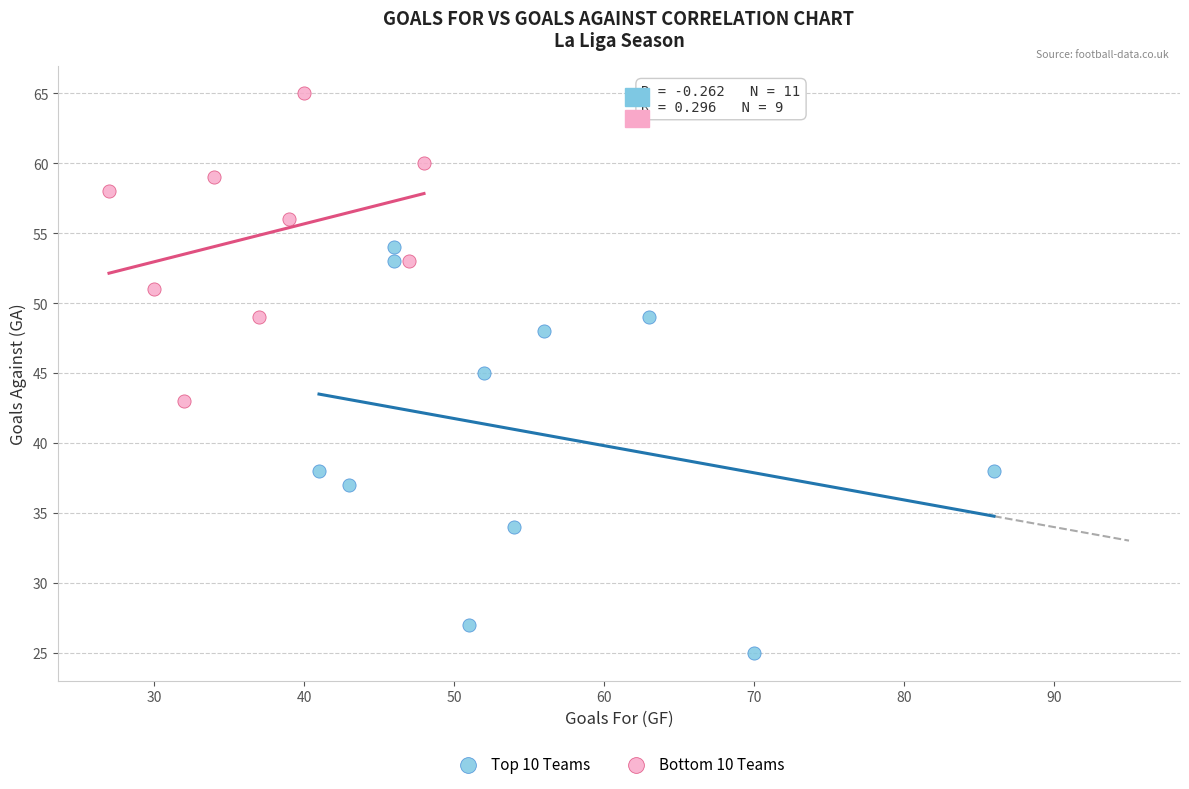

What are all the series names shown in the legend?

Top 10 Teams, Bottom 10 Teams